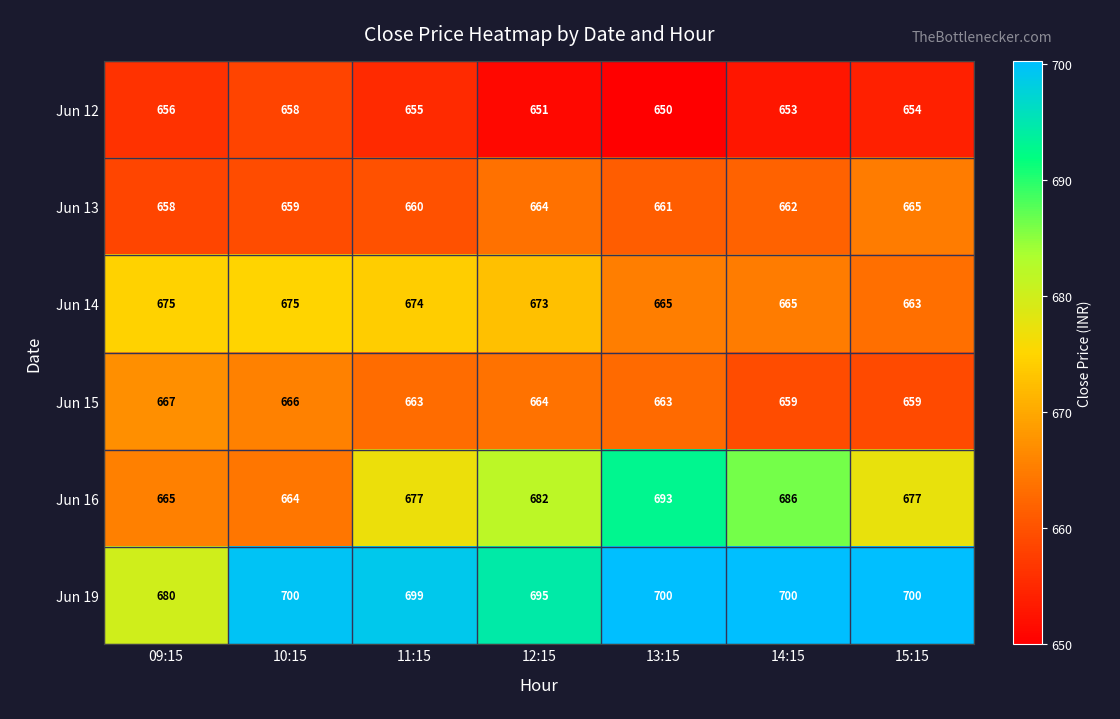

What is the minimum value for Jun 13?

658